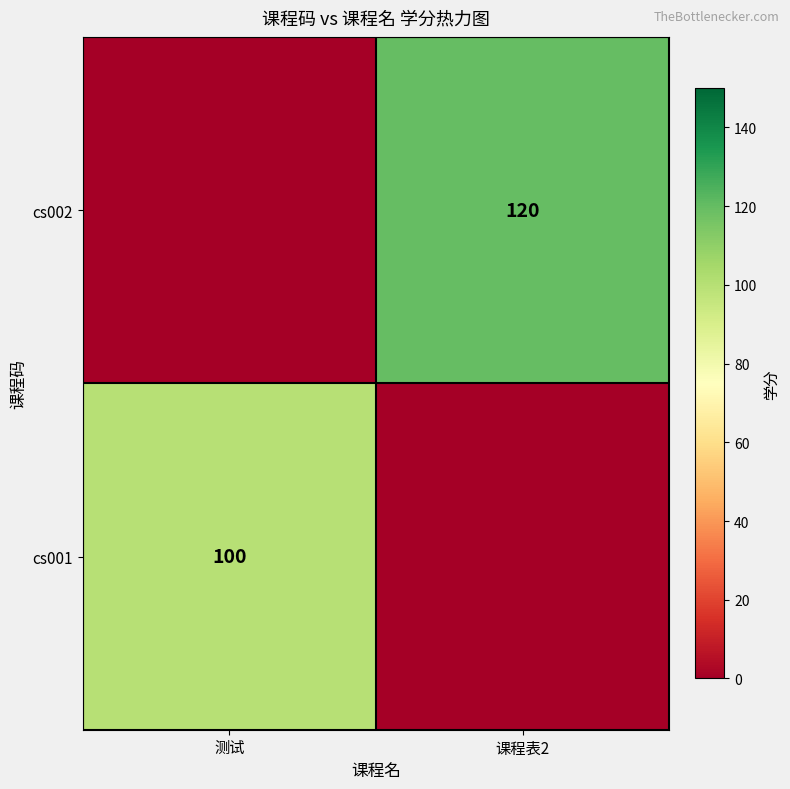

What is the spread (max minus min) of values at 课程表2?

120